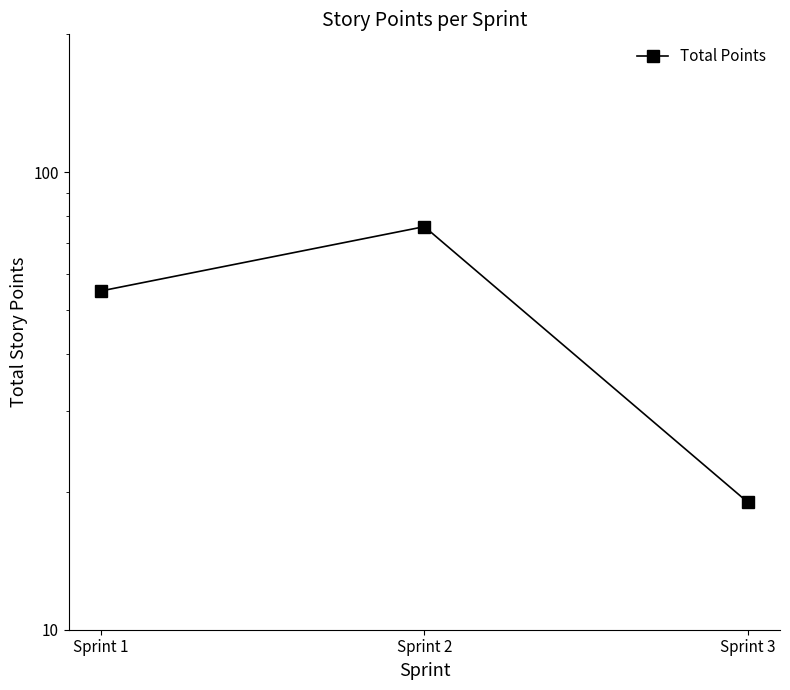

Reading right to left, what are all the values shown in this chart?

19	76	55